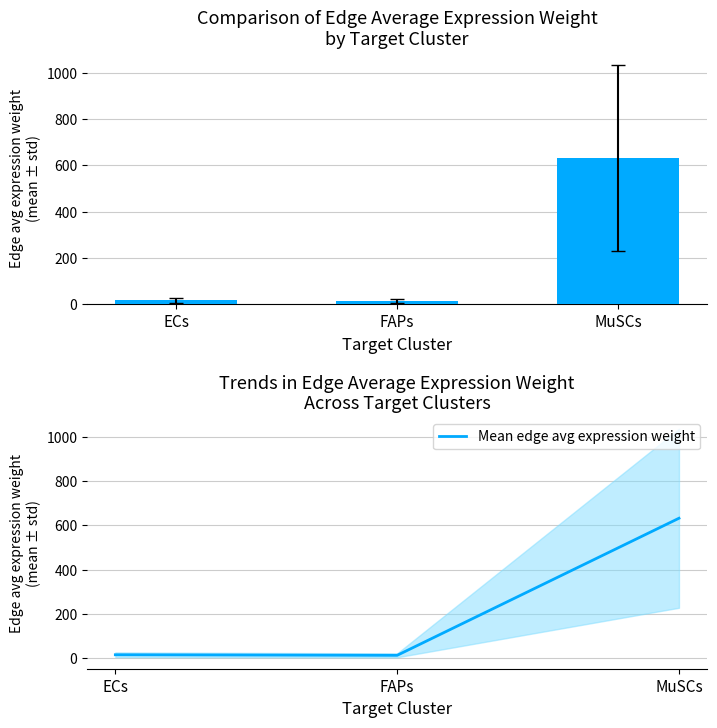

What is the label of the 1st bar from the right?

MuSCs